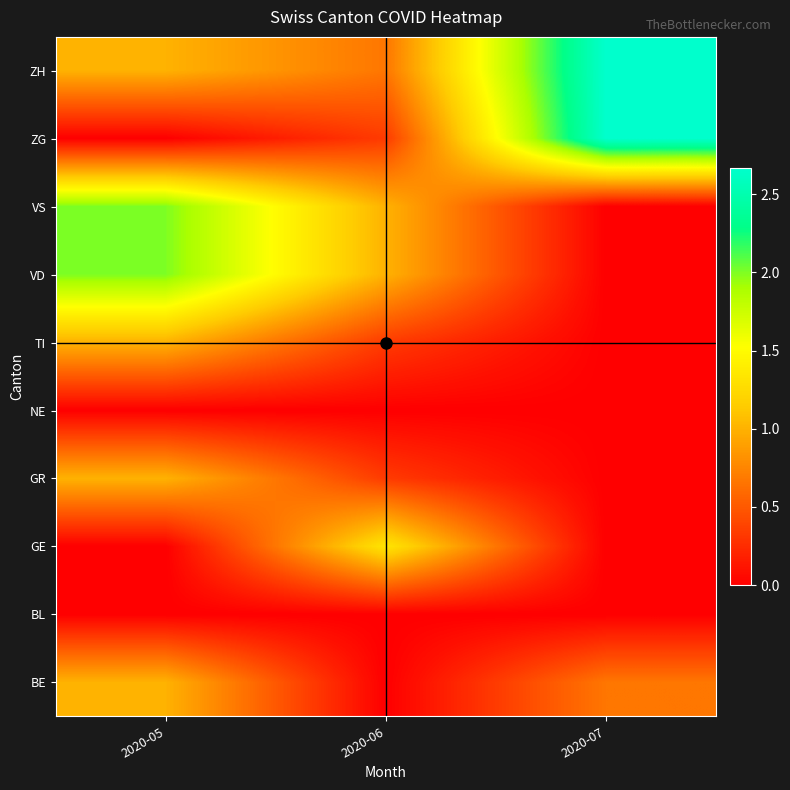

Between 2020-07 and 2020-06, which is larger?

2020-07